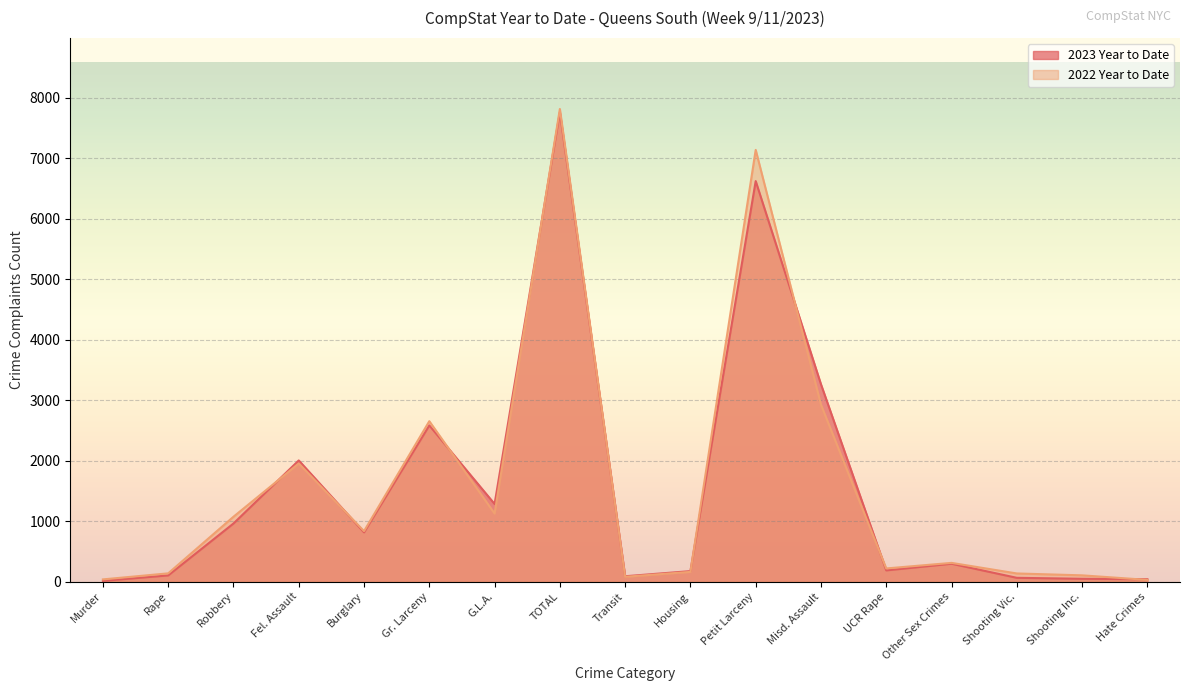

Is the value of 2022 Year to Date at Transit greater than the value of 2023 Year to Date at Hate Crimes?

Yes